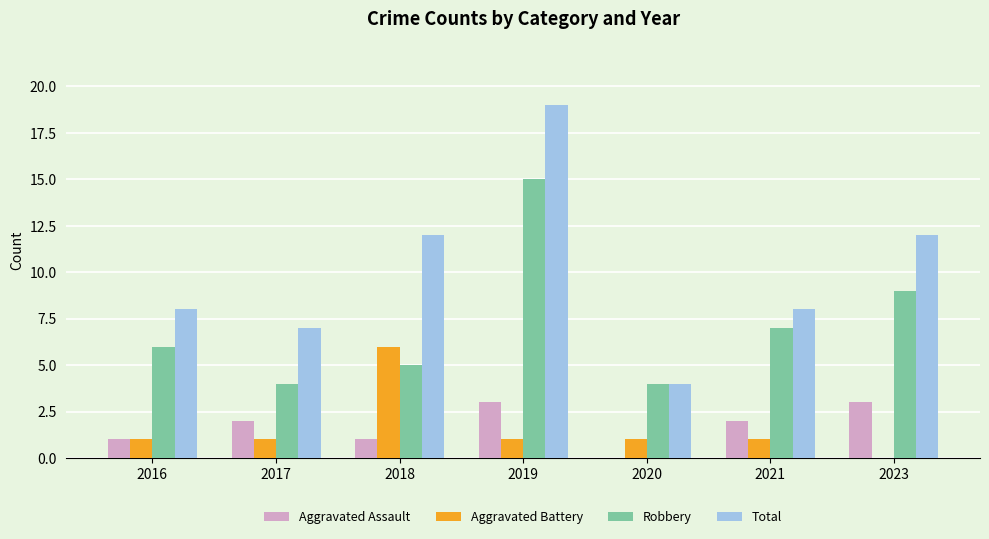

Are the bars horizontal?

No